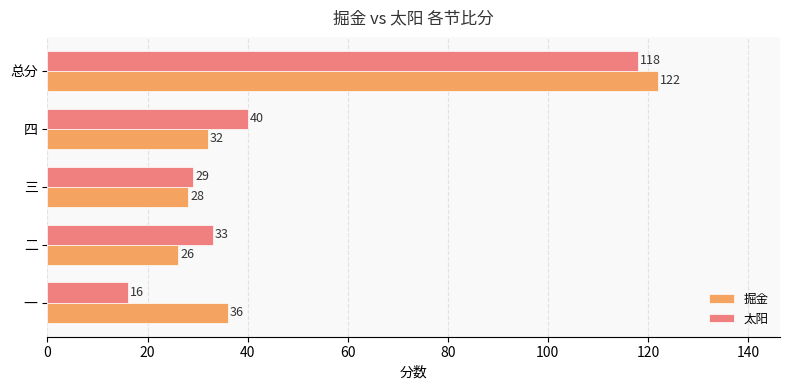

Which series has the largest range (max minus min)?

太阳